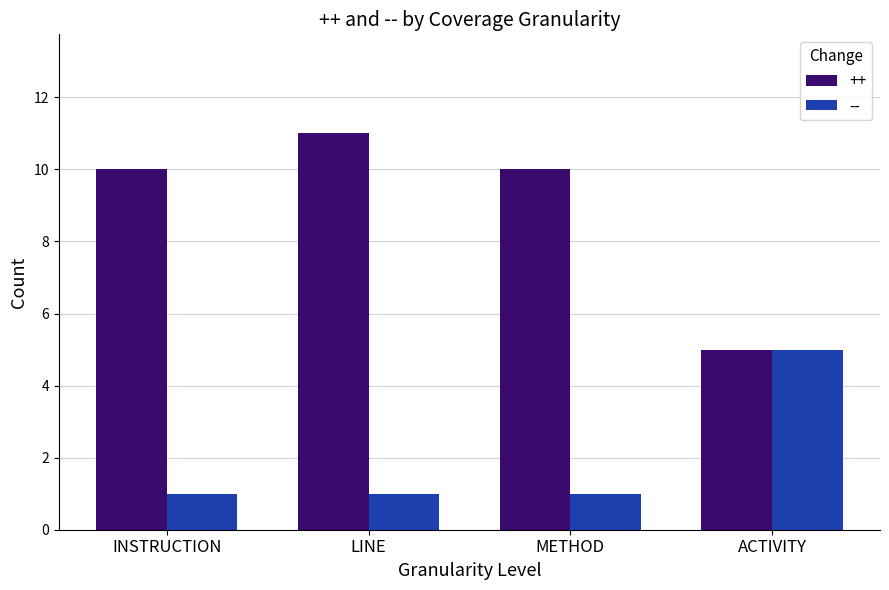

What are all the series names shown in the legend?

++, --